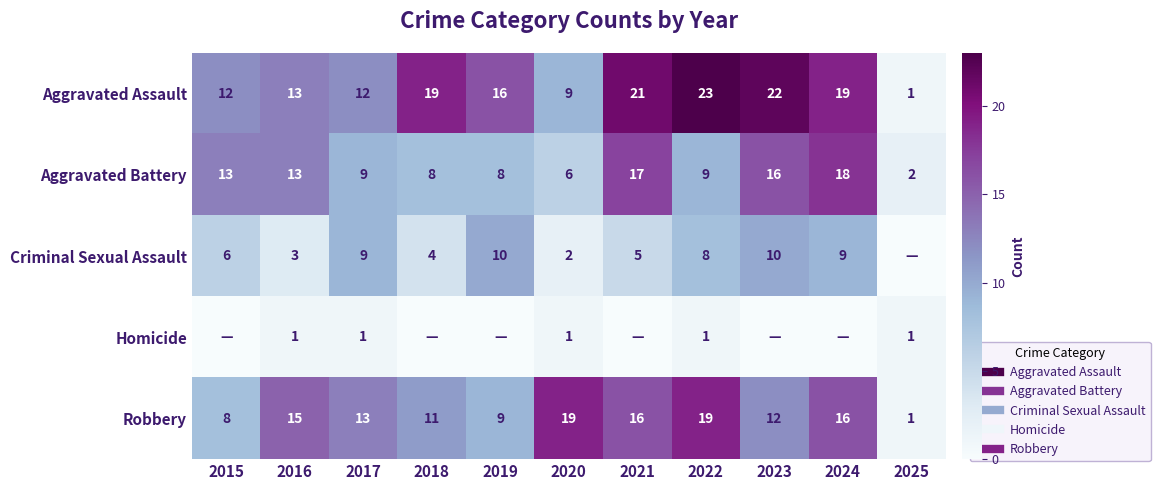

The value of Homicide at 2016 is 1. True or false?

True